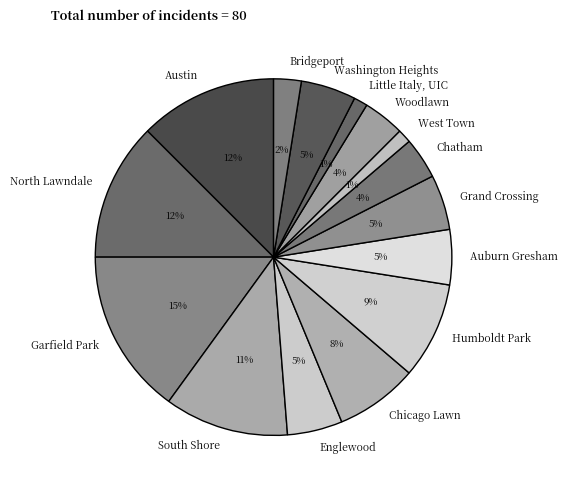

To the nearest percent, what percentage of the pie is Chatham?

4%